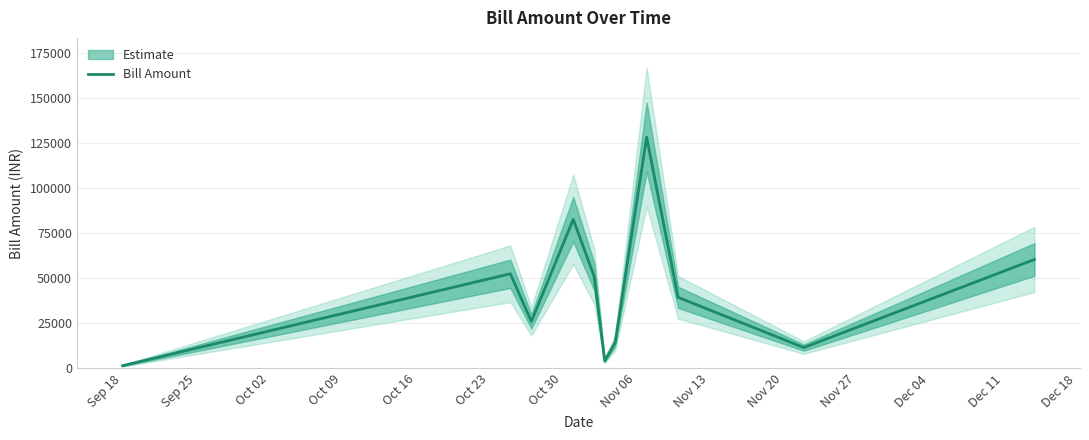

Reading right to left, transcribe all the data shown in this chart.

60441	11500	39412	128349	14313	4130	50917	82748	25960	52510	1432